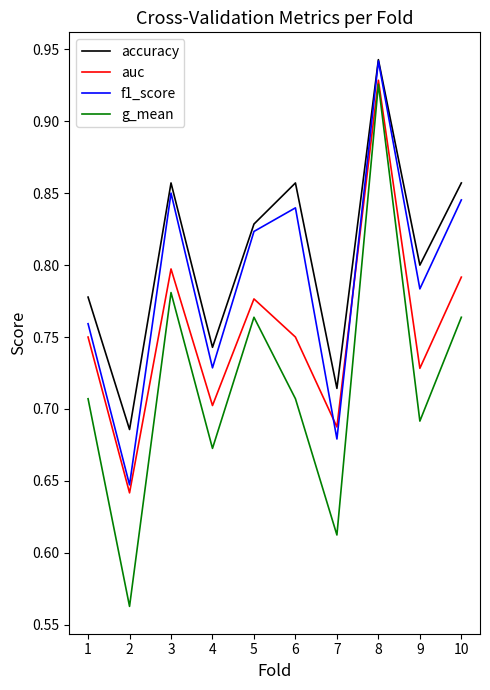

Rank the series by their average value, from highest to lowest.

accuracy, f1_score, auc, g_mean